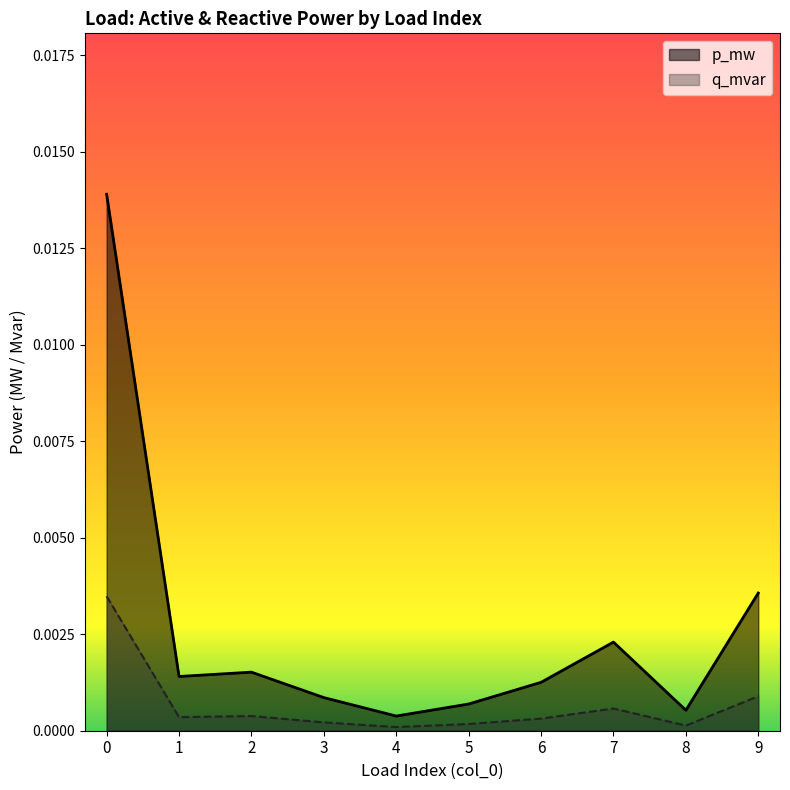

Is it true that q_mvar equals 0.0 at 2?

False